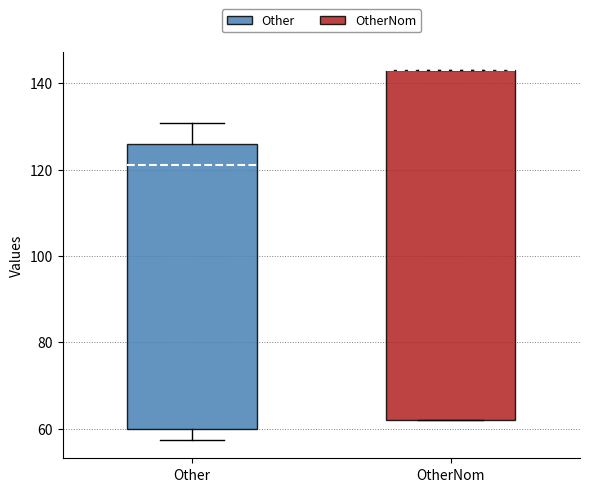

Reading left to right, transcribe this box plot: for each box, give where its median line is, the range the box spans, and where its two whiskers end, as read against the y-axis. The values are not printed on the chart, so give them approximately, as read against the axis.

Other: median 122, box 60 to 126, whiskers 58 to 130
OtherNom: median 144 (drawn on the box's upper edge), box 62 to 144, whiskers 62 to 144